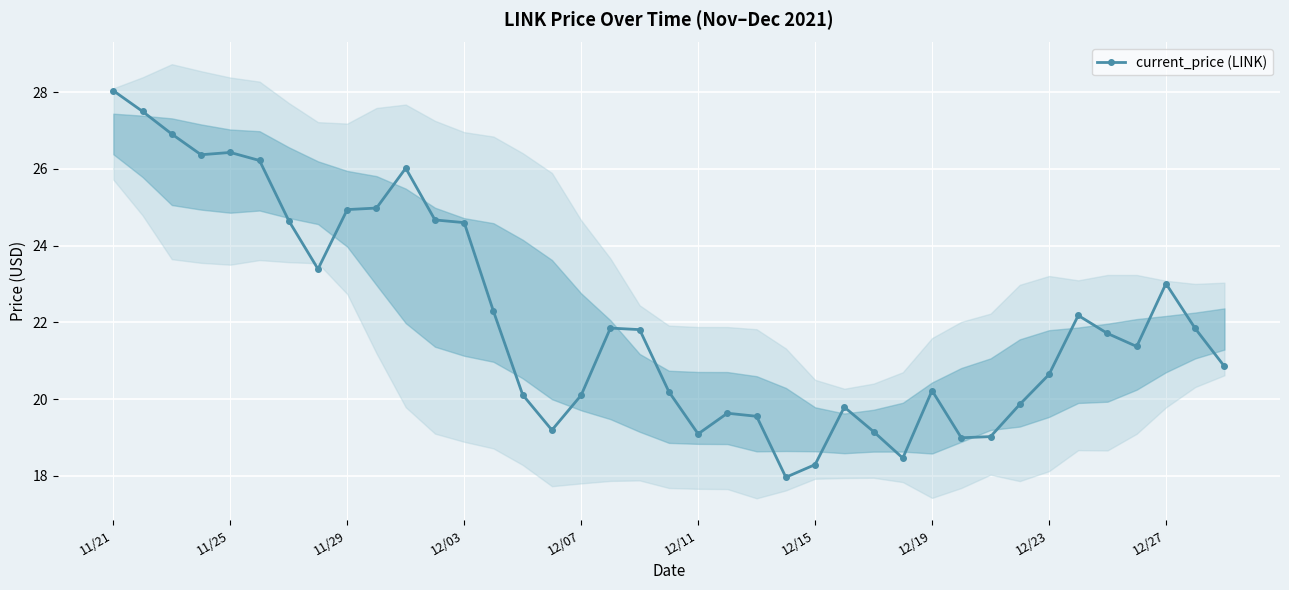

What is the difference between the second highest and minimum values?

9.5